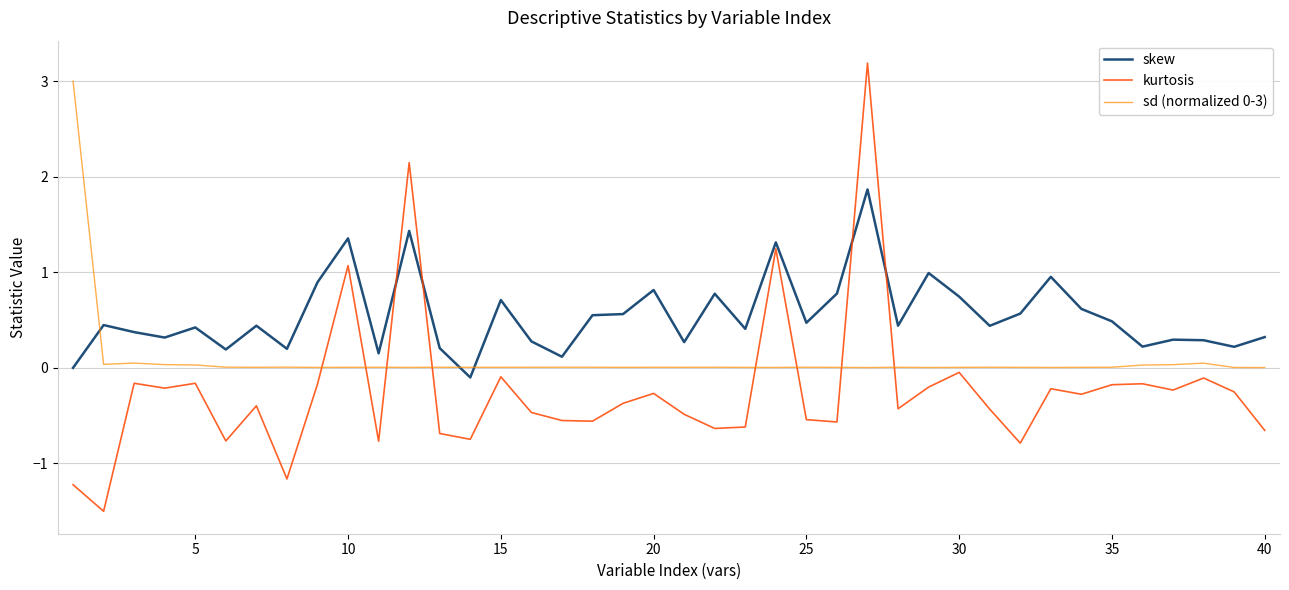

Does the chart have visible grid lines?

Yes